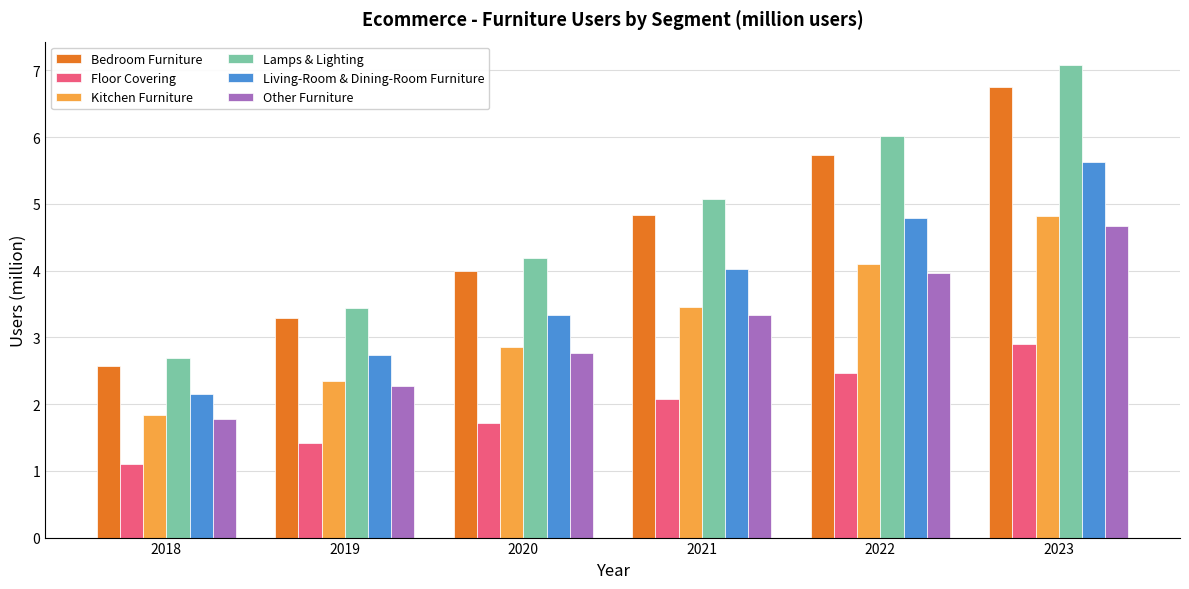

At which category is the sum across all series the highest?

2023